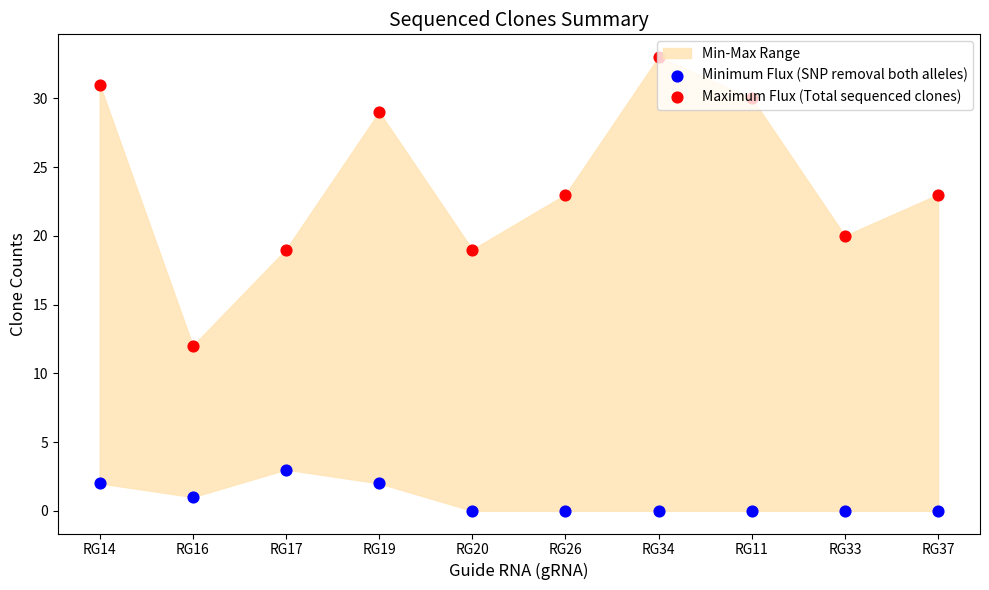

Which series has the widest spread of Y values?

Maximum Flux (Total sequenced clones)